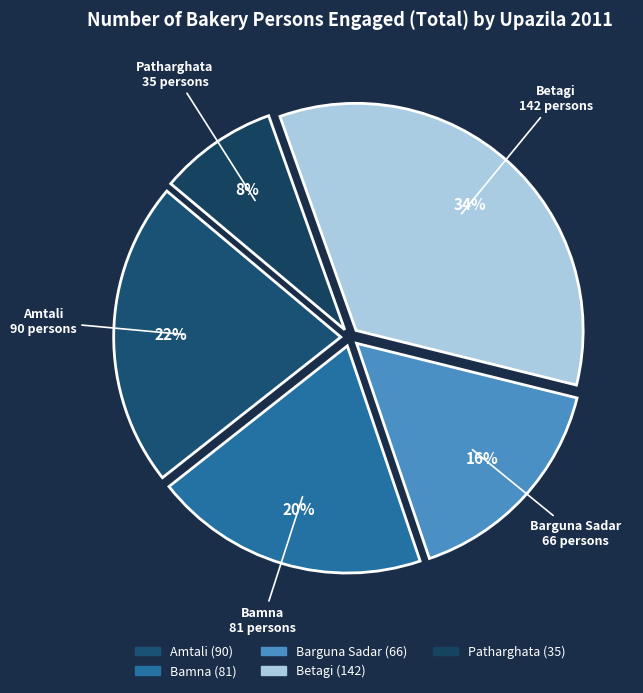

Which has a higher value, Bamna or Patharghata?

Bamna